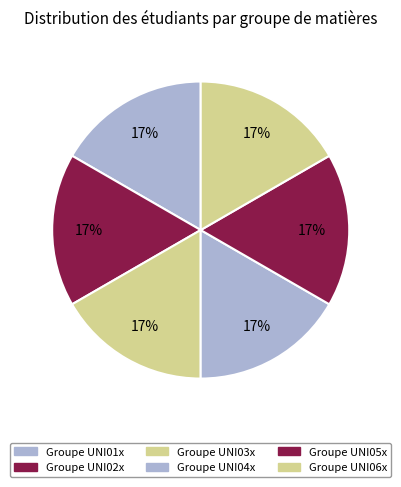

How many slices are in this pie chart?

6